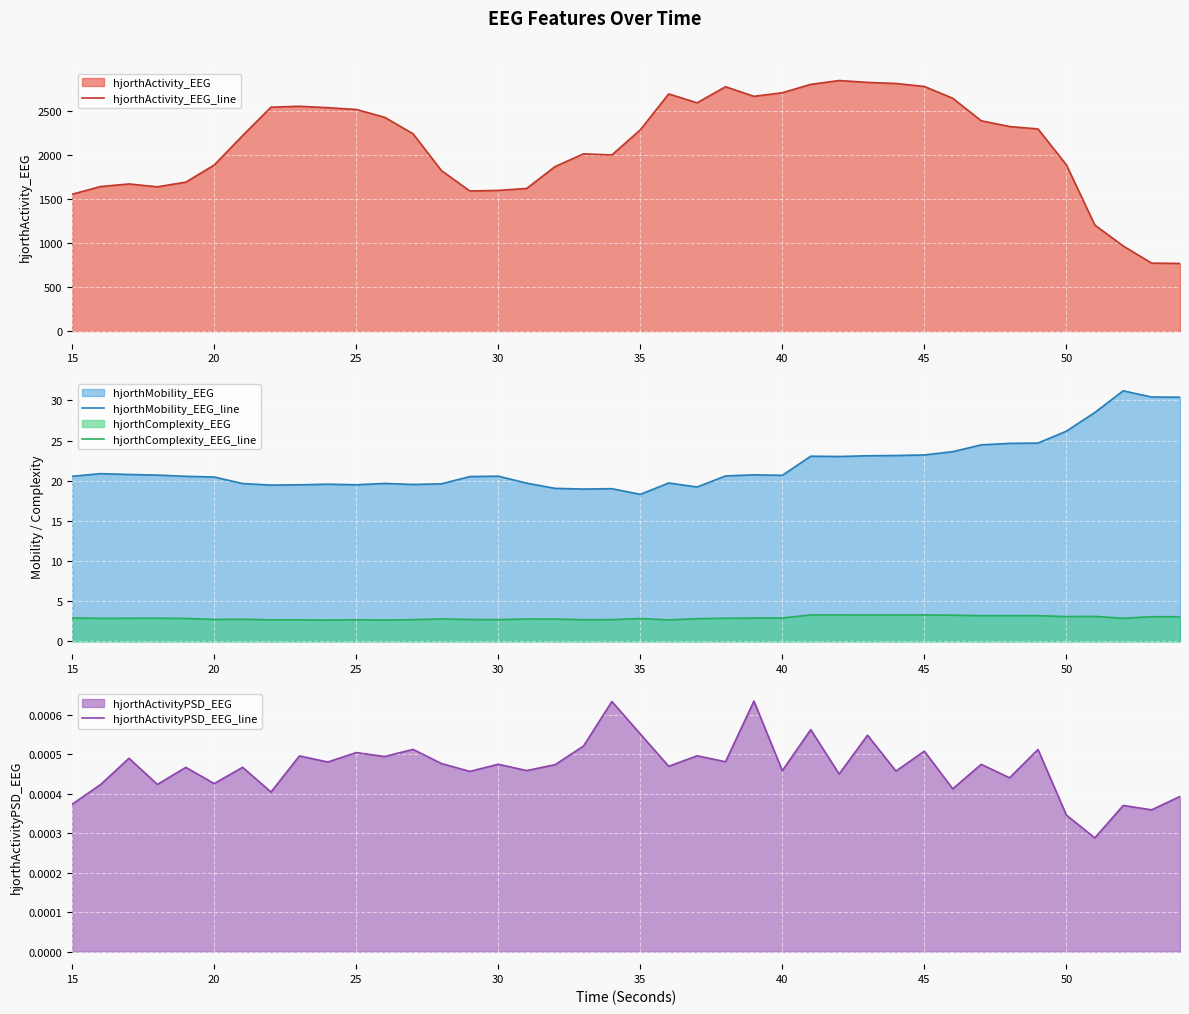

True or false: hjorthMobility_EEG_line and hjorthComplexity_EEG_line cross at least once.

False